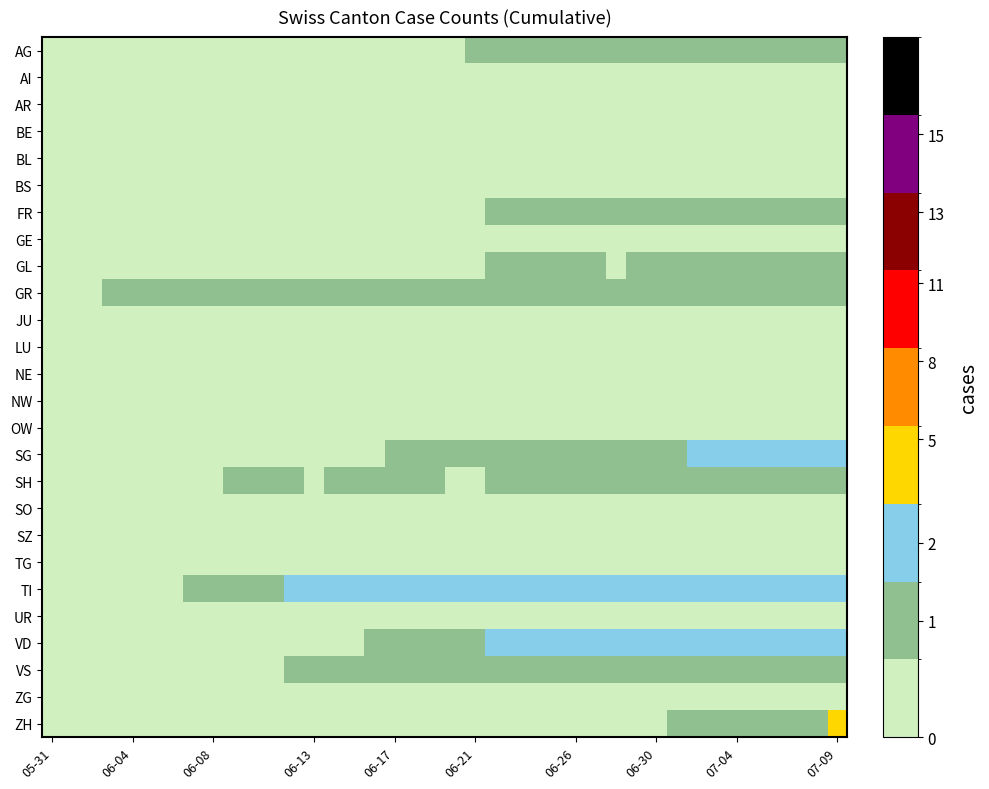

Reading right to left, list all the values displayed in this chart.

AG: 1	1	1	1	1	1	1	1	1	1	1	1	1	1	1	1	1	1	1	0	0	0	0	0	0	0	0	0	0	0	0	0	0	0	0	0	0	0	0	0
AI: 0	0	0	0	0	0	0	0	0	0	0	0	0	0	0	0	0	0	0	0	0	0	0	0	0	0	0	0	0	0	0	0	0	0	0	0	0	0	0	0
AR: 0	0	0	0	0	0	0	0	0	0	0	0	0	0	0	0	0	0	0	0	0	0	0	0	0	0	0	0	0	0	0	0	0	0	0	0	0	0	0	0
BE: 0	0	0	0	0	0	0	0	0	0	0	0	0	0	0	0	0	0	0	0	0	0	0	0	0	0	0	0	0	0	0	0	0	0	0	0	0	0	0	0
BL: 0	0	0	0	0	0	0	0	0	0	0	0	0	0	0	0	0	0	0	0	0	0	0	0	0	0	0	0	0	0	0	0	0	0	0	0	0	0	0	0
BS: 0	0	0	0	0	0	0	0	0	0	0	0	0	0	0	0	0	0	0	0	0	0	0	0	0	0	0	0	0	0	0	0	0	0	0	0	0	0	0	0
FR: 1	1	1	1	1	1	1	1	1	1	1	1	1	1	1	1	1	1	0	0	0	0	0	0	0	0	0	0	0	0	0	0	0	0	0	0	0	0	0	0
GE: 0	0	0	0	0	0	0	0	0	0	0	0	0	0	0	0	0	0	0	0	0	0	0	0	0	0	0	0	0	0	0	0	0	0	0	0	0	0	0	0
GL: 1	1	1	1	1	1	1	1	1	1	1	0	1	1	1	1	1	1	0	0	0	0	0	0	0	0	0	0	0	0	0	0	0	0	0	0	0	0	0	0
GR: 1	1	1	1	1	1	1	1	1	1	1	1	1	1	1	1	1	1	1	1	1	1	1	1	1	1	1	1	1	1	1	1	1	1	1	1	1	0	0	0
JU: 0	0	0	0	0	0	0	0	0	0	0	0	0	0	0	0	0	0	0	0	0	0	0	0	0	0	0	0	0	0	0	0	0	0	0	0	0	0	0	0
LU: 0	0	0	0	0	0	0	0	0	0	0	0	0	0	0	0	0	0	0	0	0	0	0	0	0	0	0	0	0	0	0	0	0	0	0	0	0	0	0	0
NE: 0	0	0	0	0	0	0	0	0	0	0	0	0	0	0	0	0	0	0	0	0	0	0	0	0	0	0	0	0	0	0	0	0	0	0	0	0	0	0	0
NW: 0	0	0	0	0	0	0	0	0	0	0	0	0	0	0	0	0	0	0	0	0	0	0	0	0	0	0	0	0	0	0	0	0	0	0	0	0	0	0	0
OW: 0	0	0	0	0	0	0	0	0	0	0	0	0	0	0	0	0	0	0	0	0	0	0	0	0	0	0	0	0	0	0	0	0	0	0	0	0	0	0	0
SG: 2	2	2	2	2	2	2	2	1	1	1	1	1	1	1	1	1	1	1	1	1	1	1	0	0	0	0	0	0	0	0	0	0	0	0	0	0	0	0	0
SH: 1	1	1	1	1	1	1	1	1	1	1	1	1	1	1	1	1	1	0	0	1	1	1	1	1	1	0	1	1	1	1	0	0	0	0	0	0	0	0	0
SO: 0	0	0	0	0	0	0	0	0	0	0	0	0	0	0	0	0	0	0	0	0	0	0	0	0	0	0	0	0	0	0	0	0	0	0	0	0	0	0	0
SZ: 0	0	0	0	0	0	0	0	0	0	0	0	0	0	0	0	0	0	0	0	0	0	0	0	0	0	0	0	0	0	0	0	0	0	0	0	0	0	0	0
TG: 0	0	0	0	0	0	0	0	0	0	0	0	0	0	0	0	0	0	0	0	0	0	0	0	0	0	0	0	0	0	0	0	0	0	0	0	0	0	0	0
TI: 2	2	2	2	2	2	2	2	2	2	2	2	2	2	2	2	2	2	2	2	2	2	2	2	2	2	2	2	1	1	1	1	1	0	0	0	0	0	0	0
UR: 0	0	0	0	0	0	0	0	0	0	0	0	0	0	0	0	0	0	0	0	0	0	0	0	0	0	0	0	0	0	0	0	0	0	0	0	0	0	0	0
VD: 2	2	2	2	2	2	2	2	2	2	2	2	2	2	2	2	2	2	1	1	1	1	1	1	0	0	0	0	0	0	0	0	0	0	0	0	0	0	0	0
VS: 1	1	1	1	1	1	1	1	1	1	1	1	1	1	1	1	1	1	1	1	1	1	1	1	1	1	1	1	0	0	0	0	0	0	0	0	0	0	0	0
ZG: 0	0	0	0	0	0	0	0	0	0	0	0	0	0	0	0	0	0	0	0	0	0	0	0	0	0	0	0	0	0	0	0	0	0	0	0	0	0	0	0
ZH: 3	1	1	1	1	1	1	1	1	0	0	0	0	0	0	0	0	0	0	0	0	0	0	0	0	0	0	0	0	0	0	0	0	0	0	0	0	0	0	0